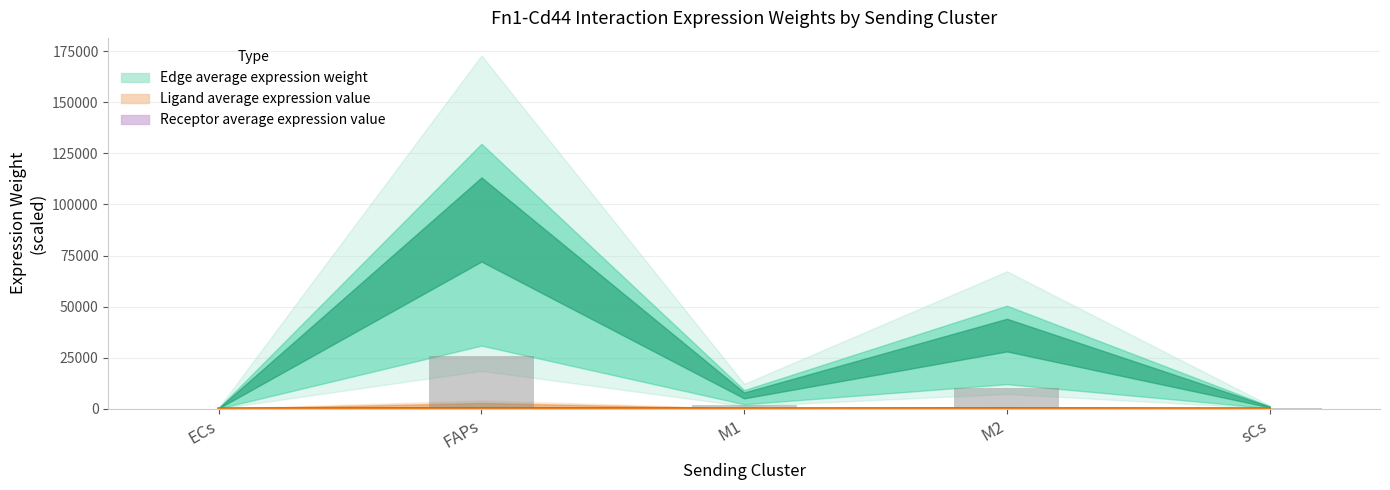

Rank the categories by value from lowest to highest.

ECs, sCs, M1, M2, FAPs